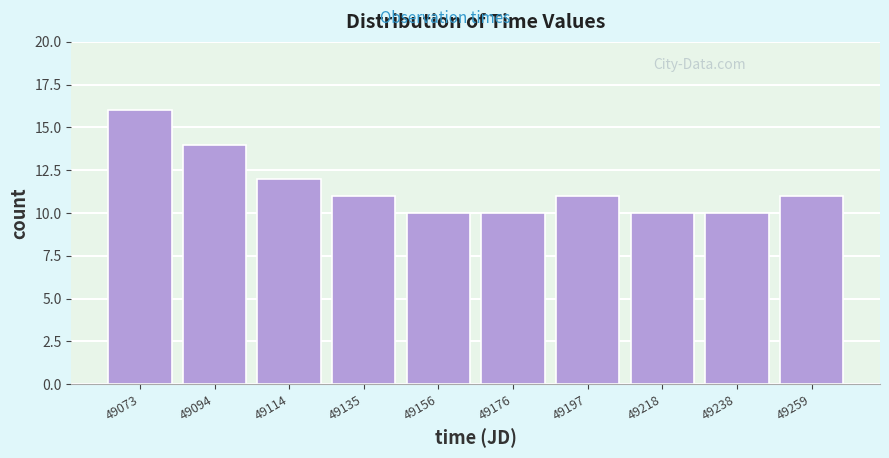

Reading left to right, extract all data points from this chart.

49073=16	49094=14	49114=12	49135=11	49156=10	49176=10	49197=11	49218=10	49238=10	49259=11